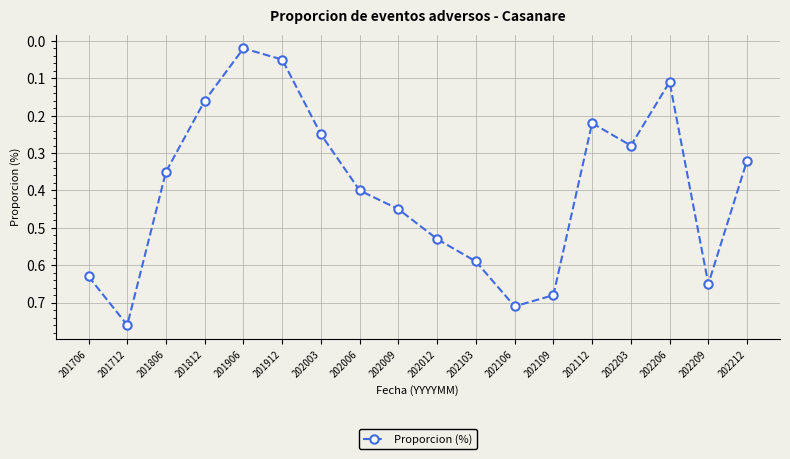

How many points are lower than both their immediate neighbors (excluding endpoints)?

3